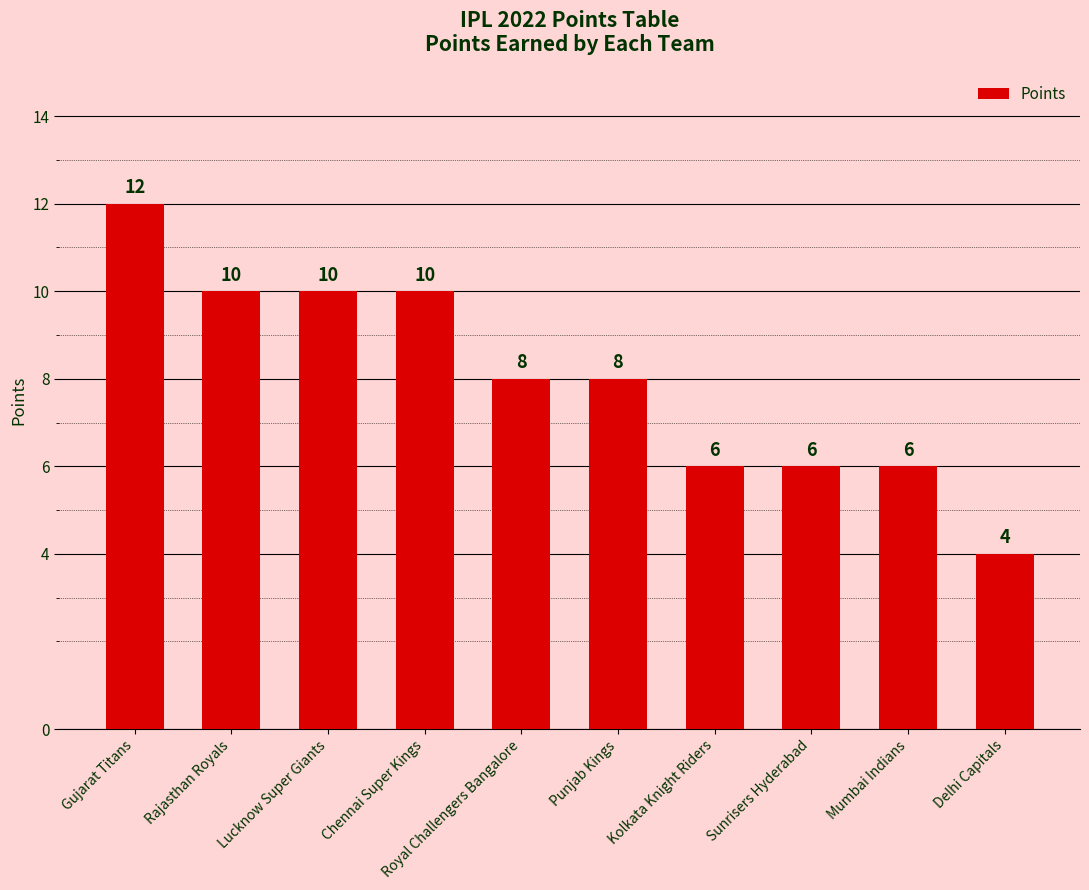

Between Royal Challengers Bangalore and Kolkata Knight Riders, which is larger?

Royal Challengers Bangalore